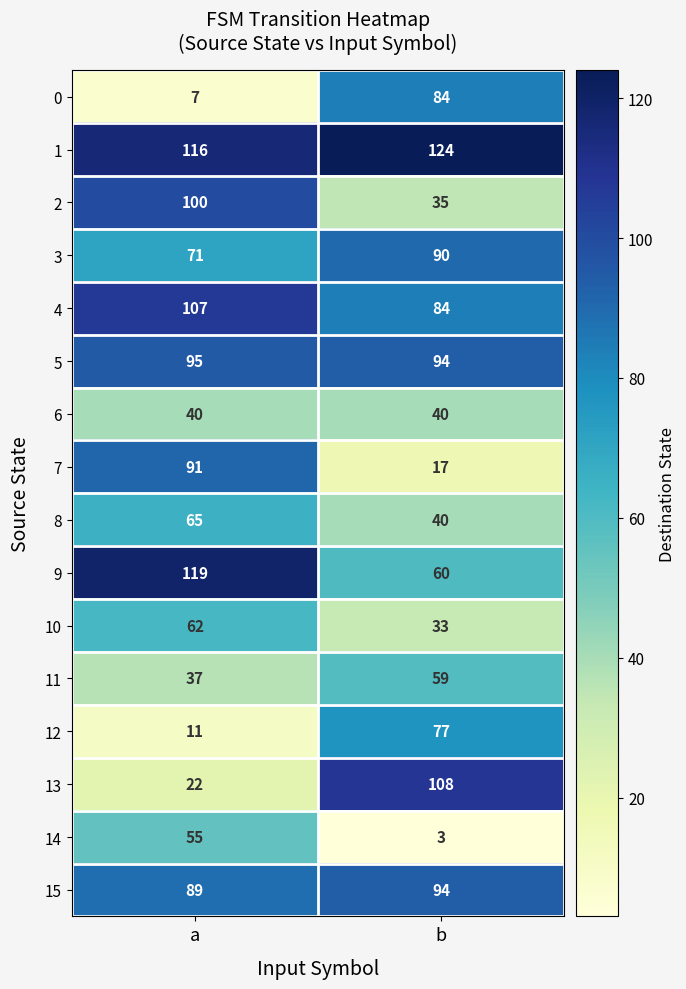

What is the total value across all series at a?

1087